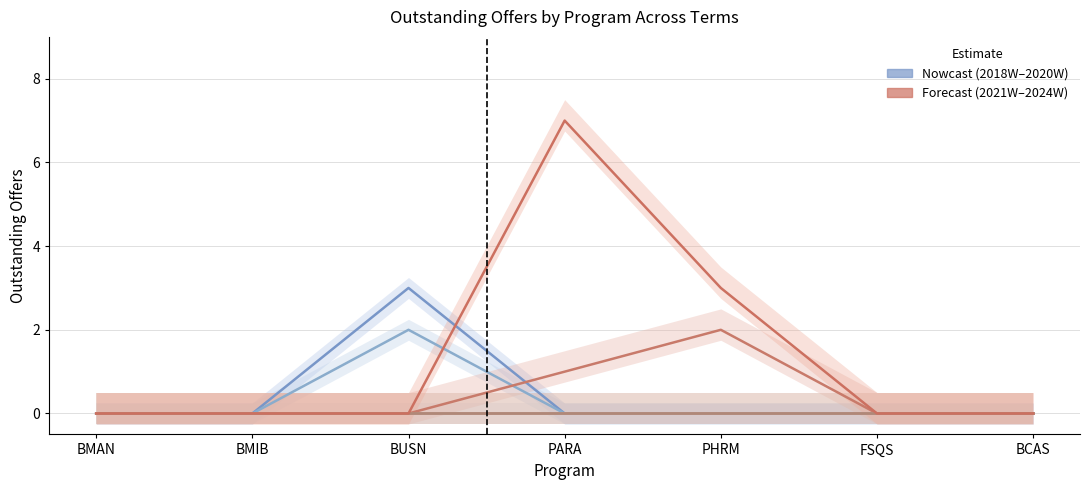

In Outstanding Offers 2024W, how many points are higher than both neighbors (excluding endpoints)?

1